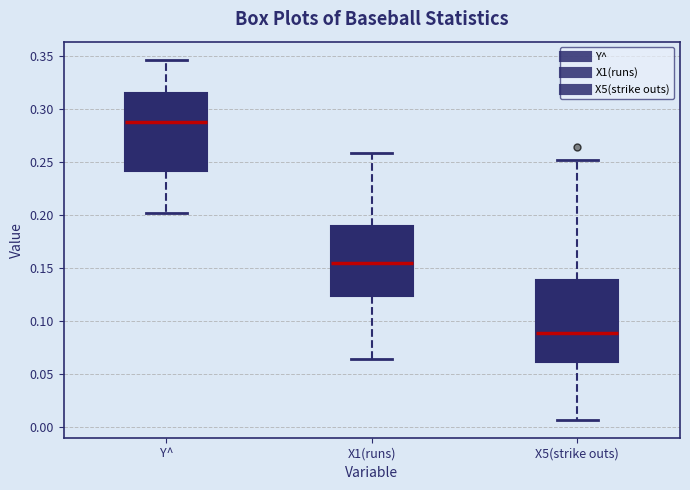

Reading left to right, read every box against the y-axis: the position of its median line, the range the box covers, and the ends of its whiskers. The values are not printed on the chart, so give them approximately, as read against the axis.

Y^: median 0.290, box 0.240 to 0.315, whiskers 0.200 to 0.345
X1(runs): median 0.155, box 0.125 to 0.190, whiskers 0.065 to 0.260
X5(strike outs): median 0.090, box 0.060 to 0.140, whiskers 0.005 to 0.250